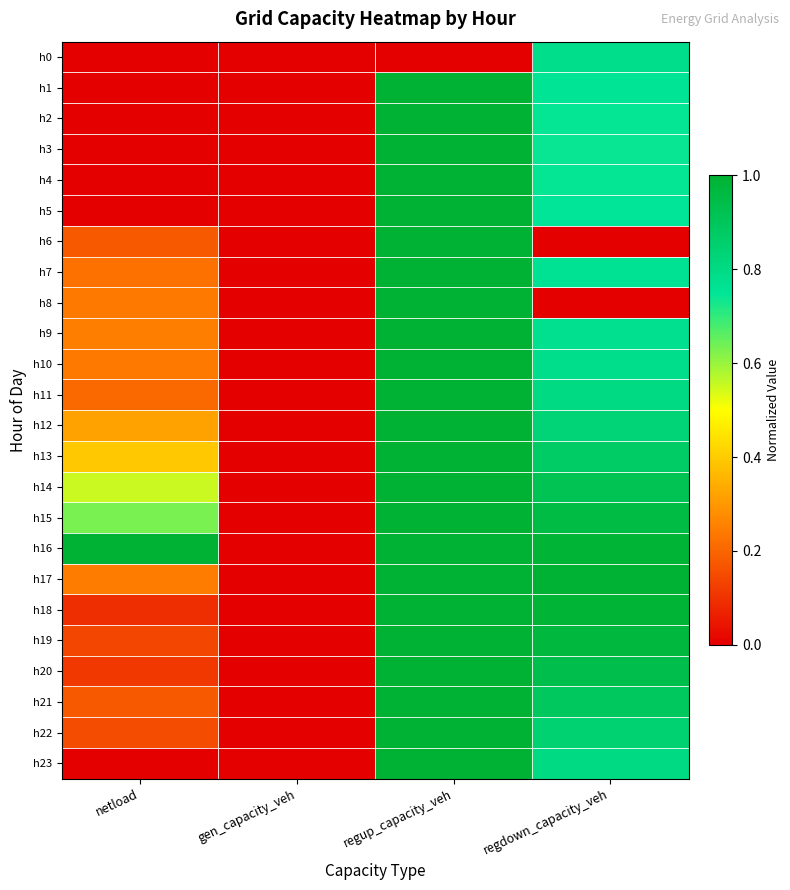

What is the difference between the highest and lowest values at regup_capacity_veh?

1.0